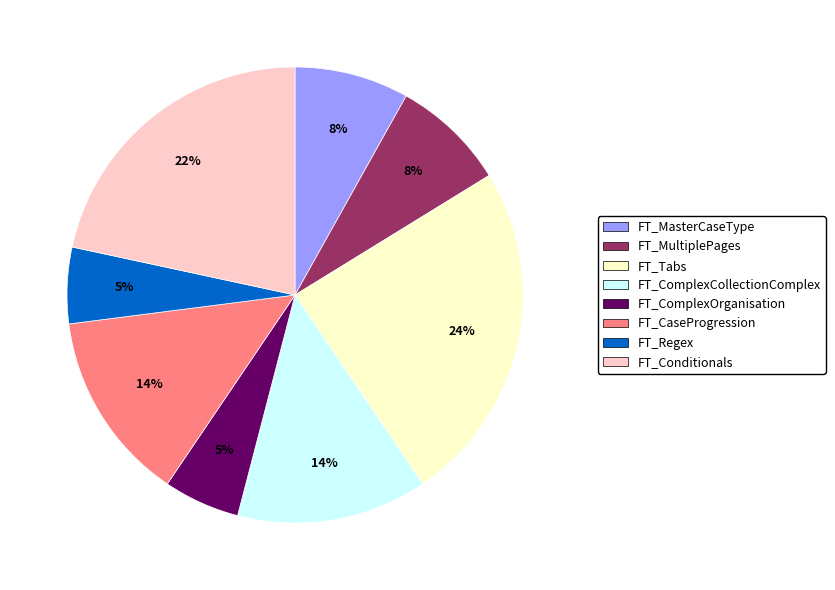

To the nearest percent, what is the average slice percentage?

12%